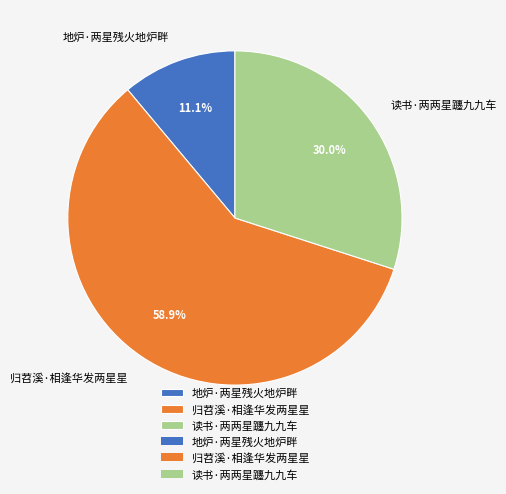

Count the number of slices in the pie.

3